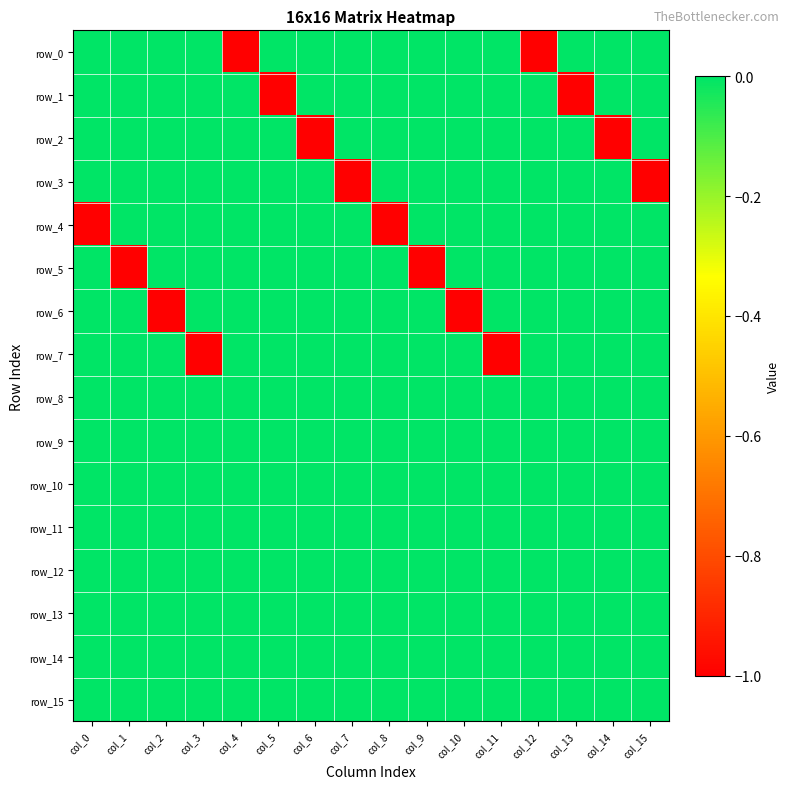

Which category has the lowest value in the row_13 series?

col_0